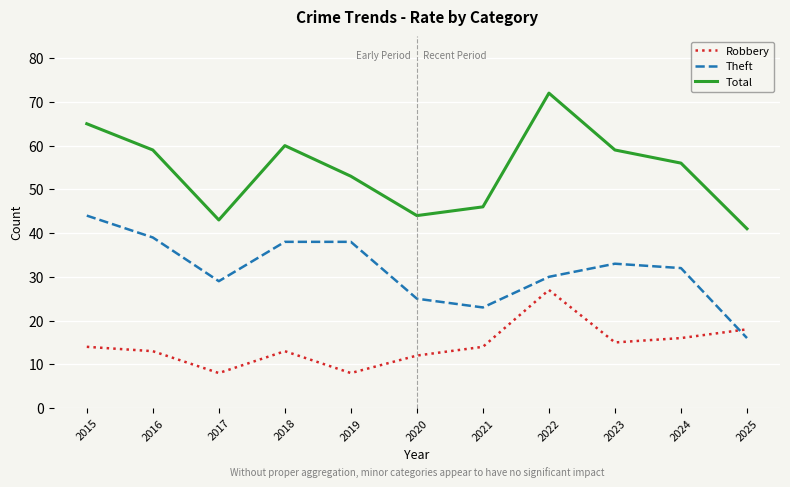

Is the value of Theft at 2024 greater than the value of Total at 2022?

No